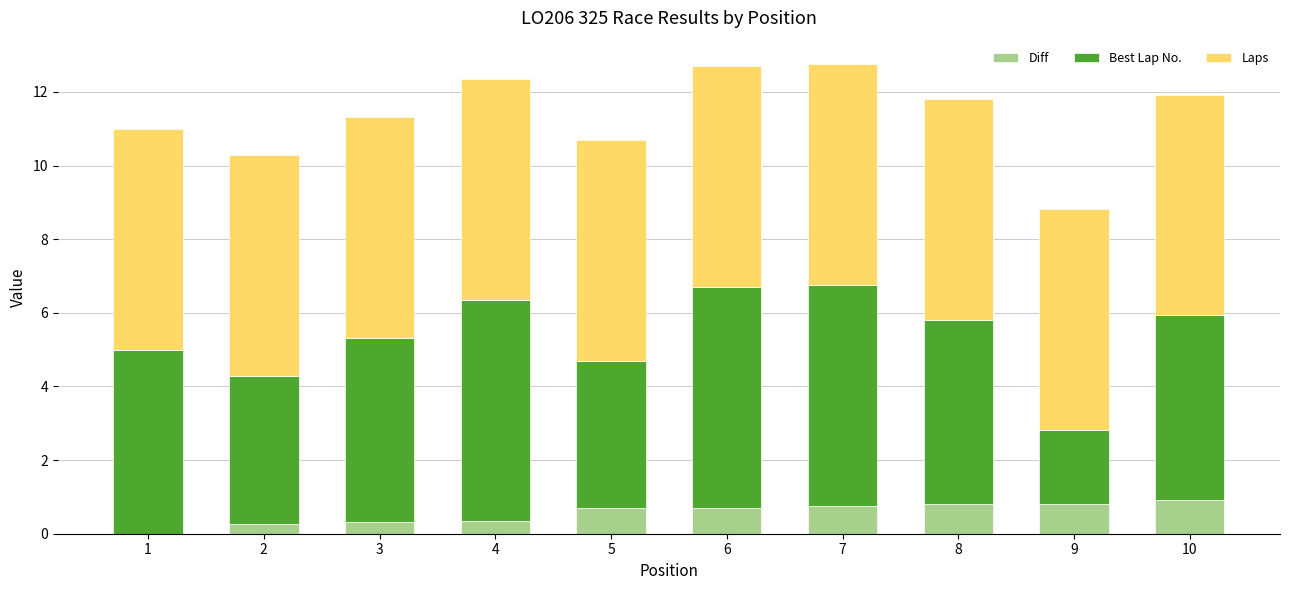

Which series has the largest range (max minus min)?

Best Lap No.